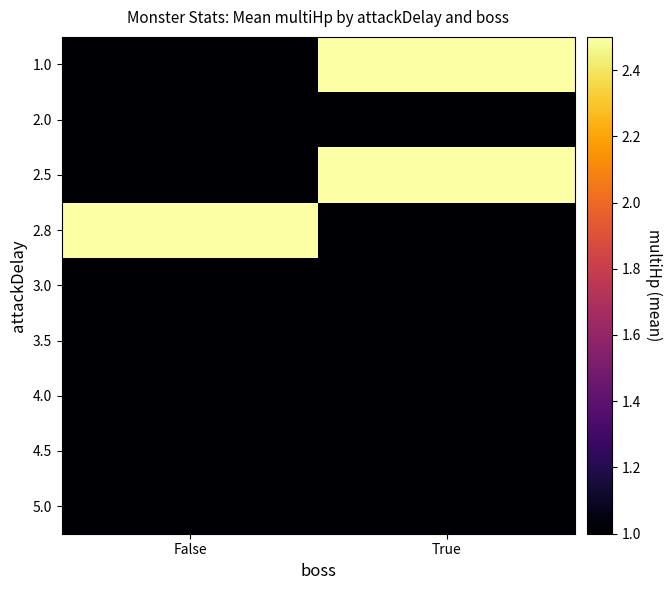

At which label is 1.0 closest to 1?

False